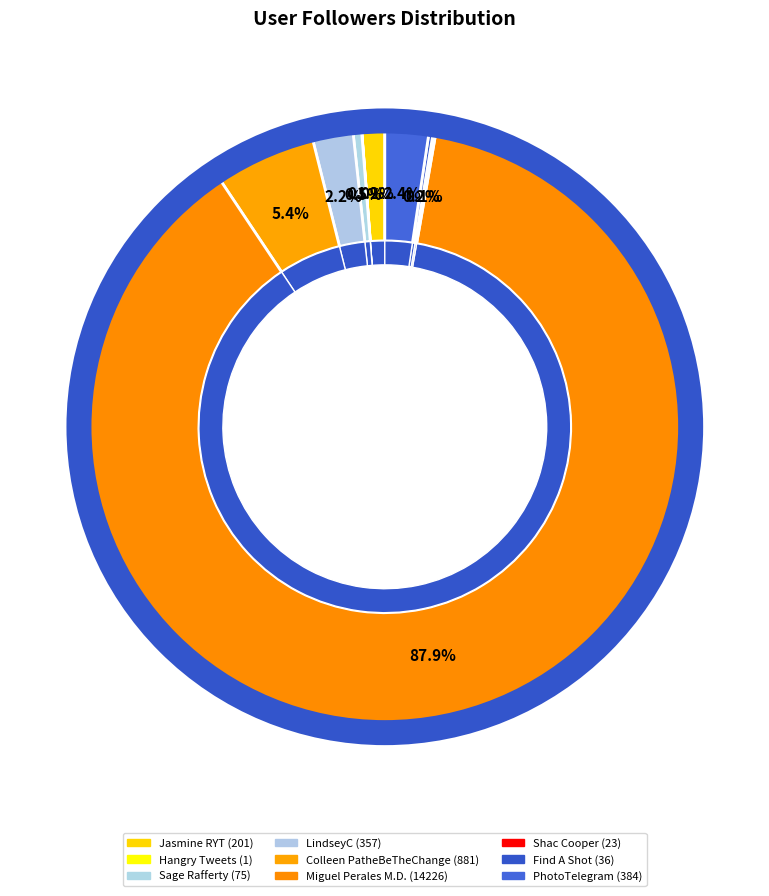

Count the number of slices in the pie.

9